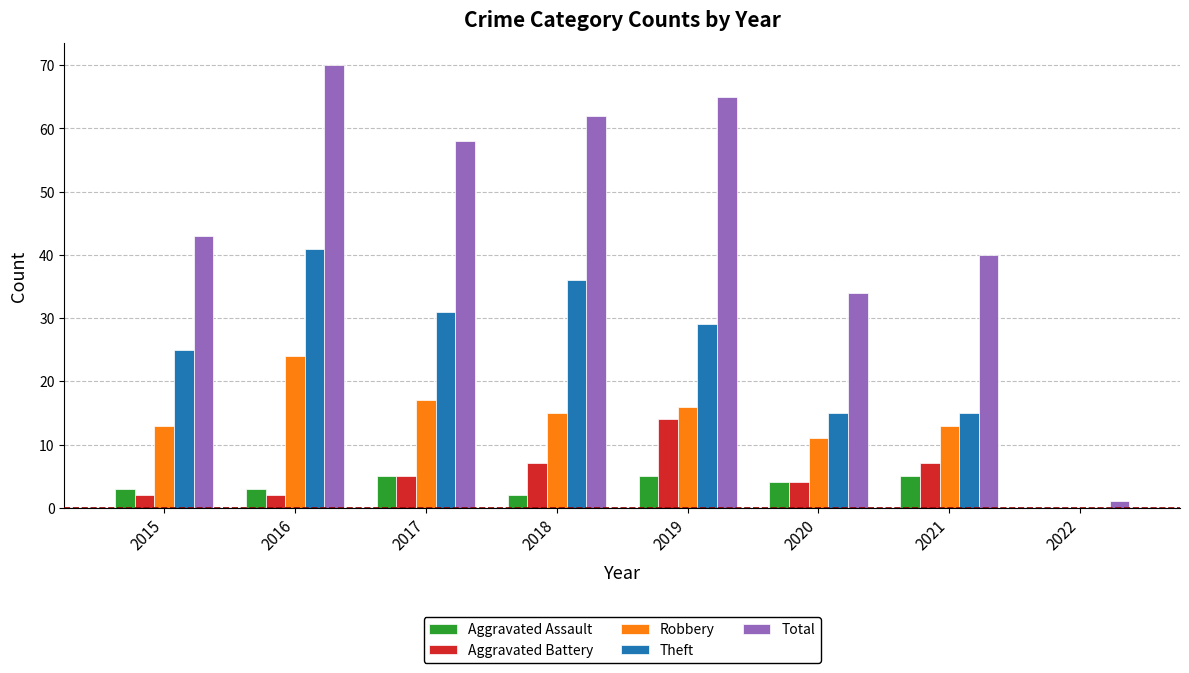

What are all the series names shown in the legend?

Aggravated Assault, Aggravated Battery, Robbery, Theft, Total